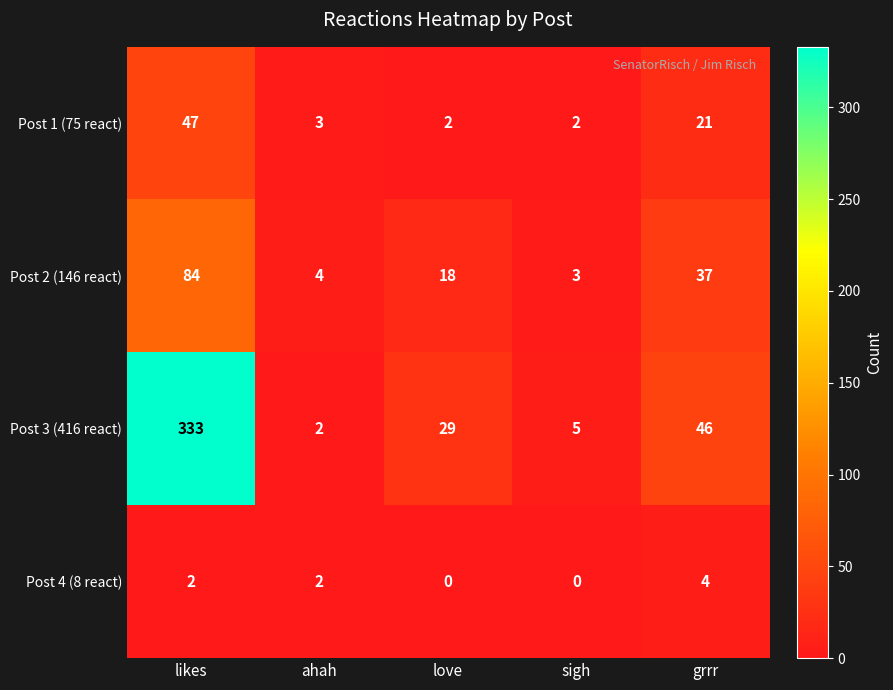

Which category has the highest value across all series?

likes